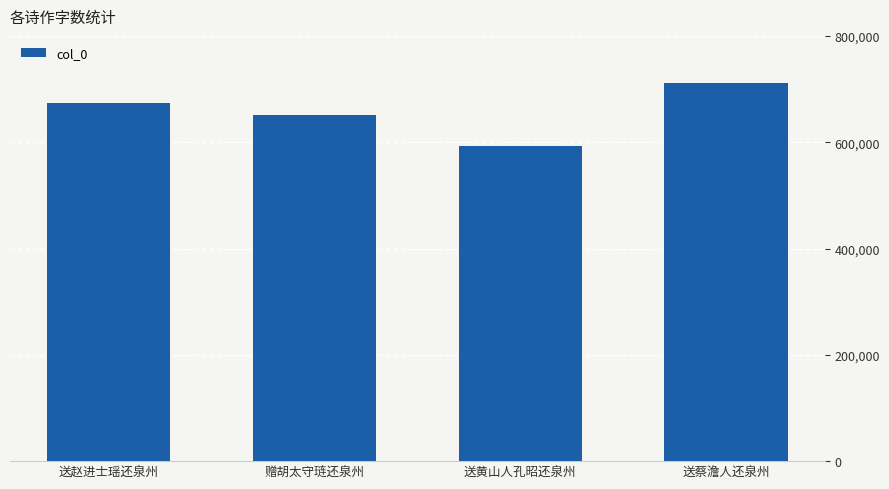

Which has a higher value, 送黄山人孔昭还泉州 or 赠胡太守琏还泉州?

赠胡太守琏还泉州